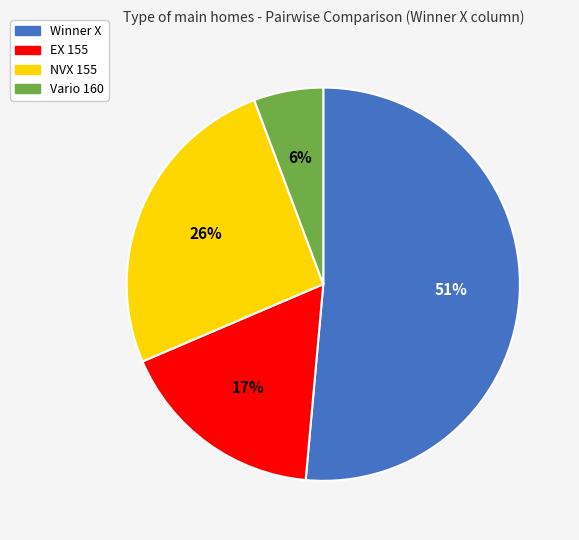

To the nearest percent, what is the difference between the NVX 155 and EX 155 slice percentages?

9%